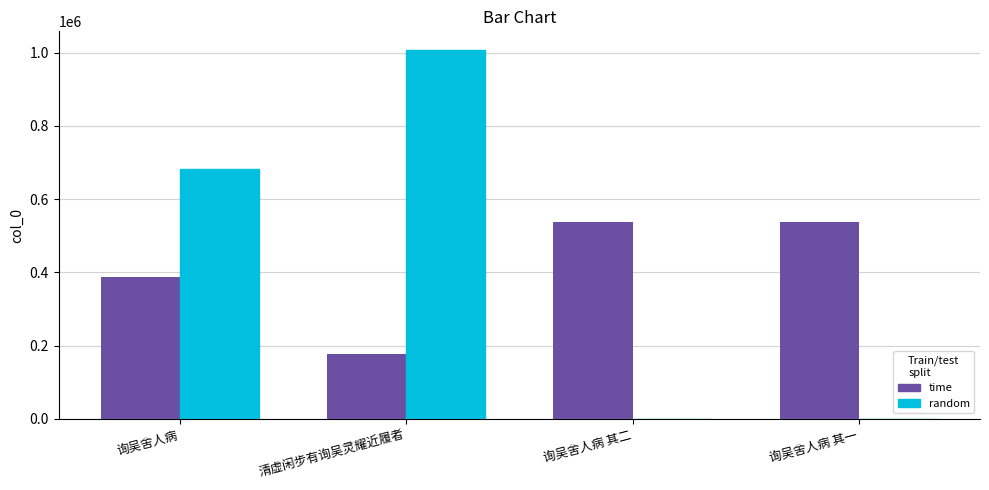

At which label is time closest to 357070?

询吴舍人病